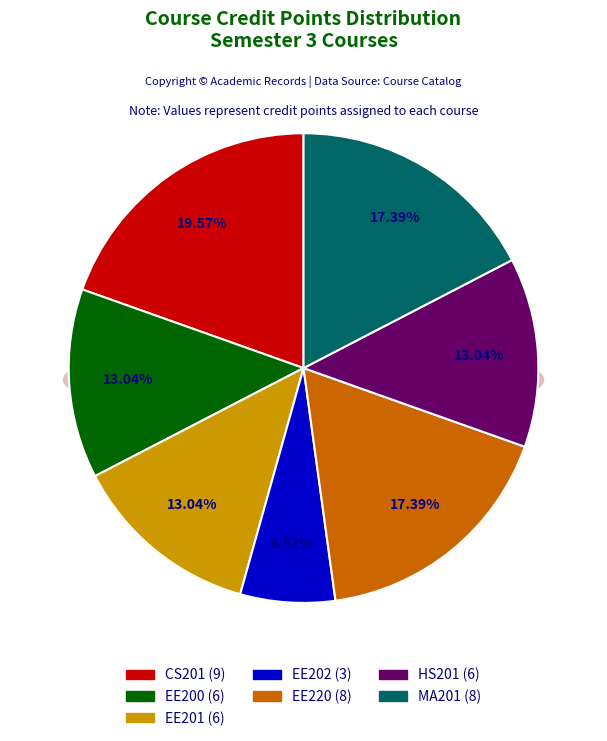

To the nearest percent, what is the difference between the largest and smallest slice percentages?

13%